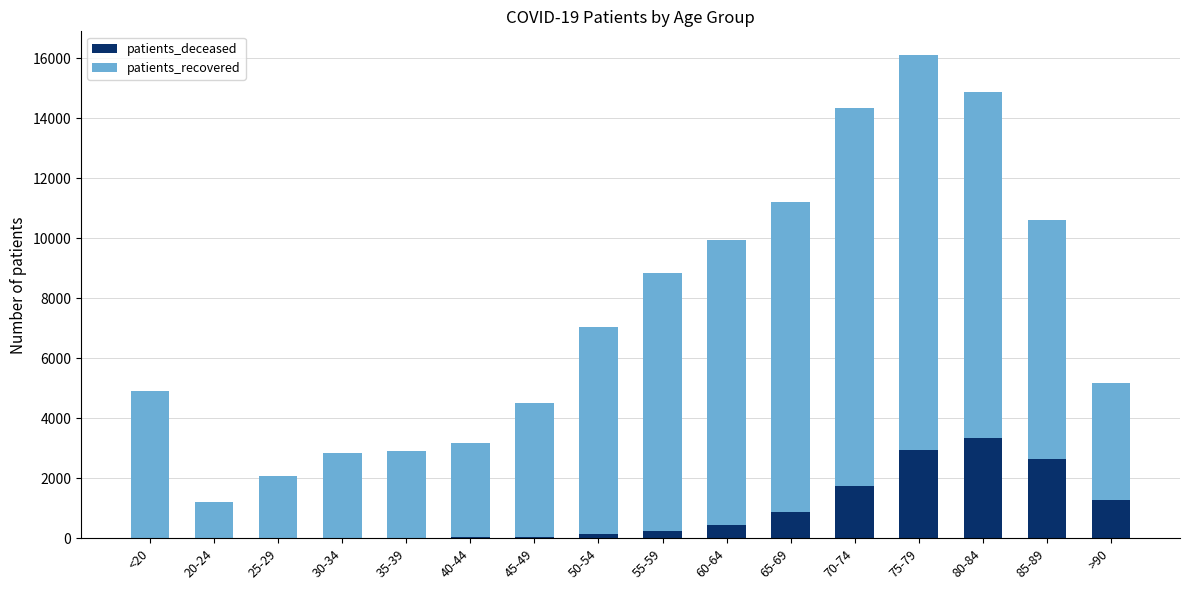

What is the sum of all patients_deceased values?

13751